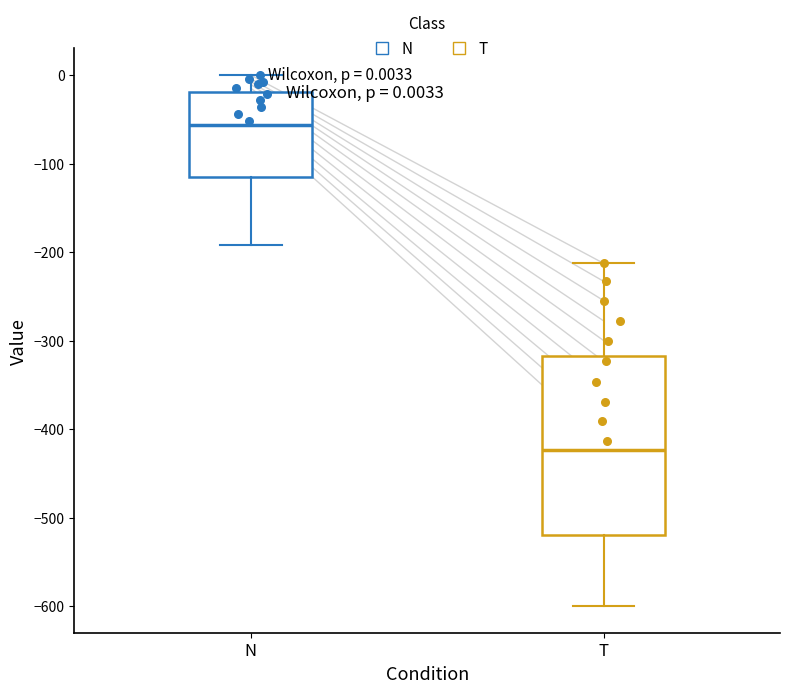

Comparing the boxes themselves (not the whiskers), which one is the tallest?

T